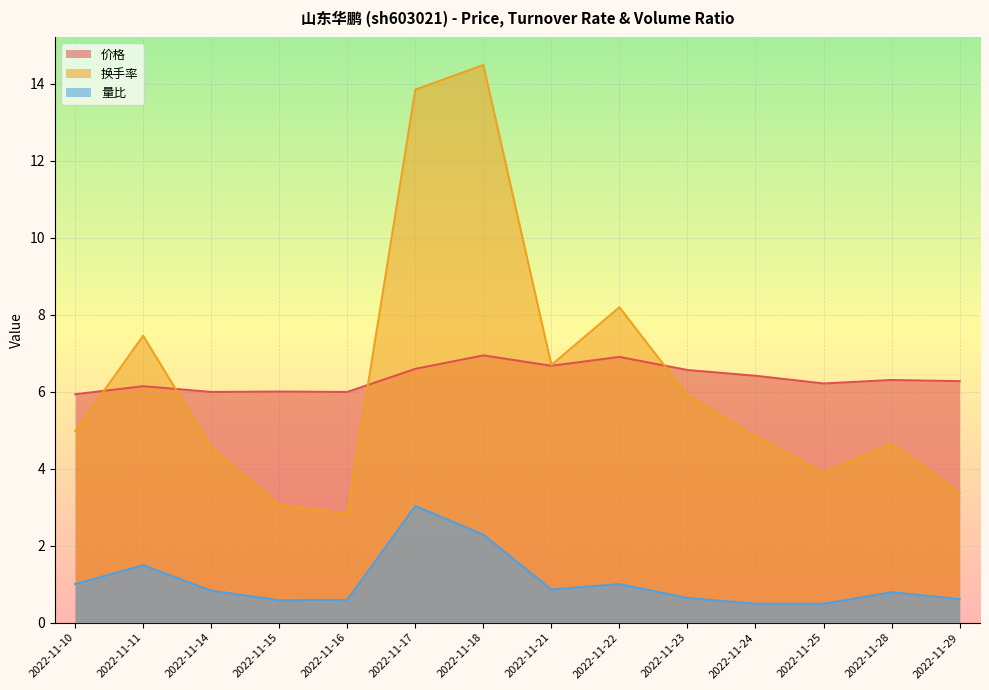

At which category does 价格 reach its first local valley?

2022-11-14